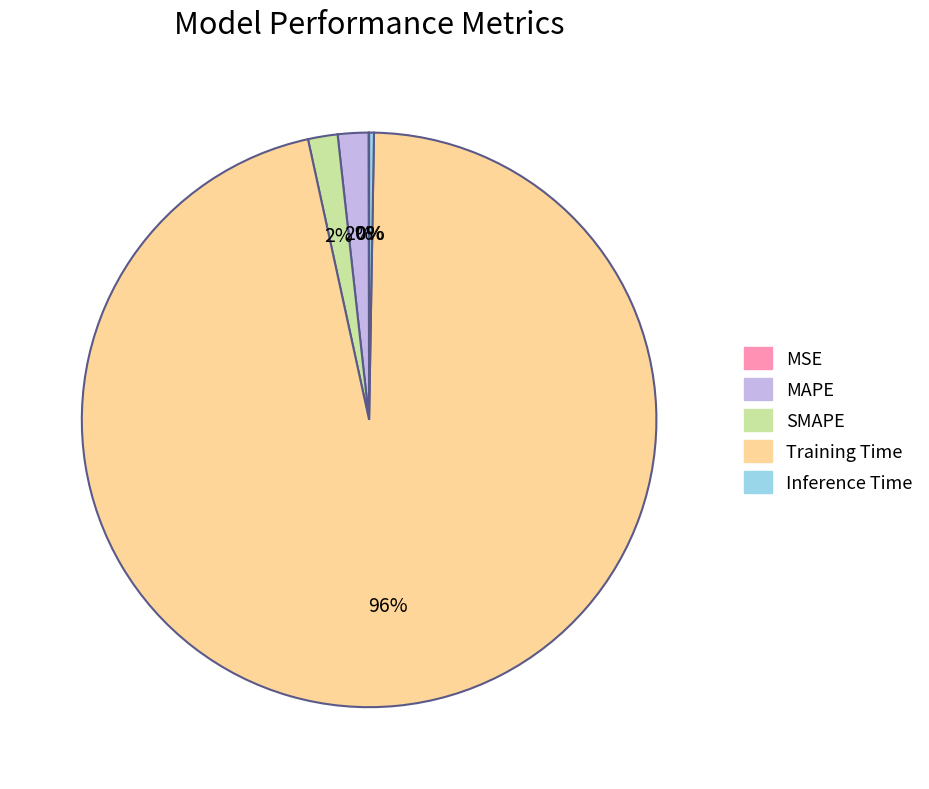

What percentage is the Training Time slice, to the nearest percent?

96%